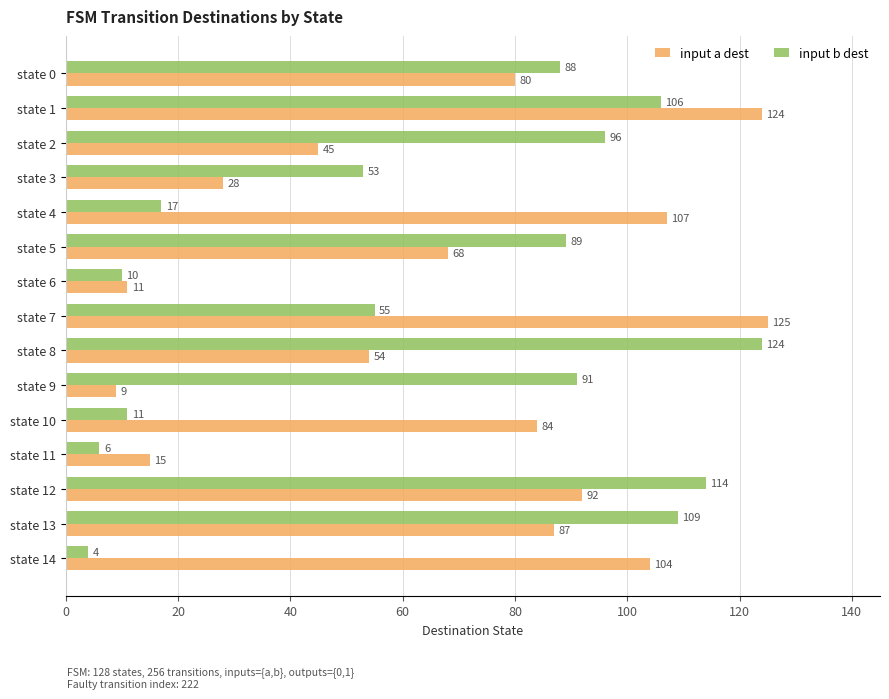

At which category does the chart reach its minimum across all series?

state 14